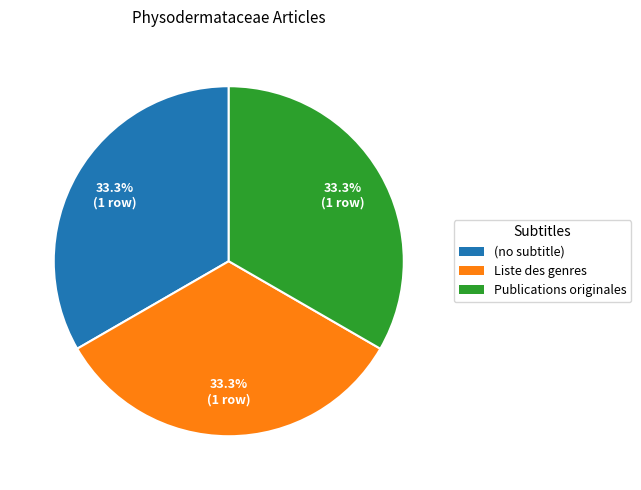

What percentage do Liste des genres and (no subtitle) together represent?

66.7%